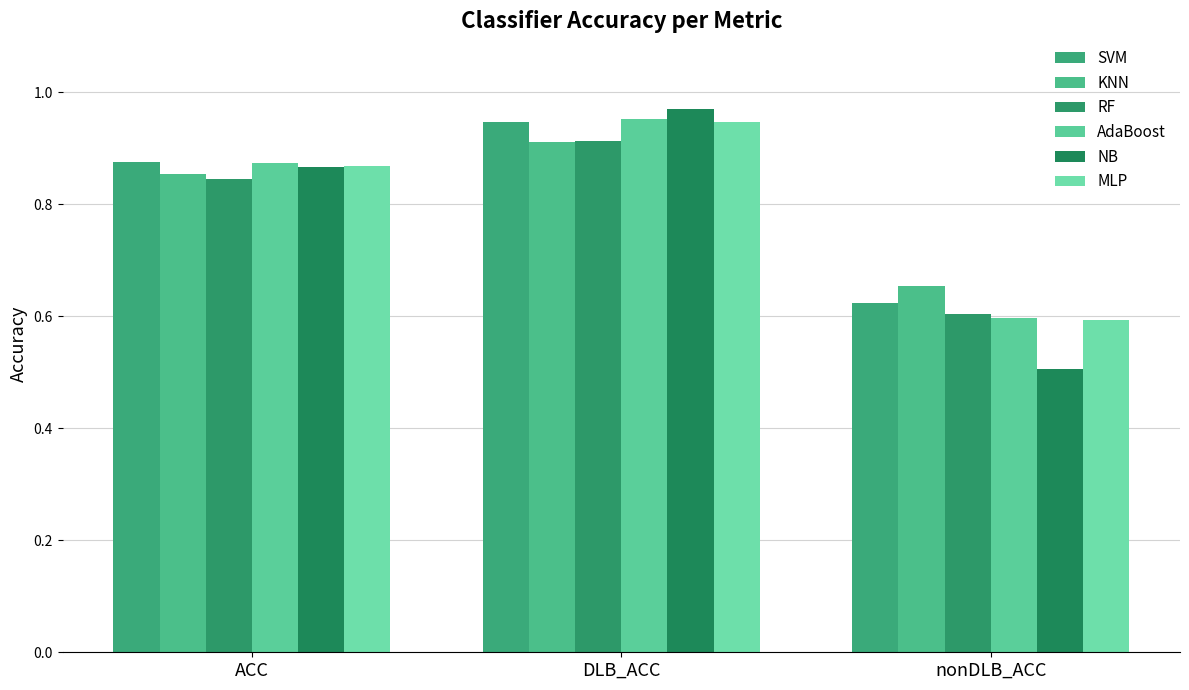

How many bars are there in total?

18